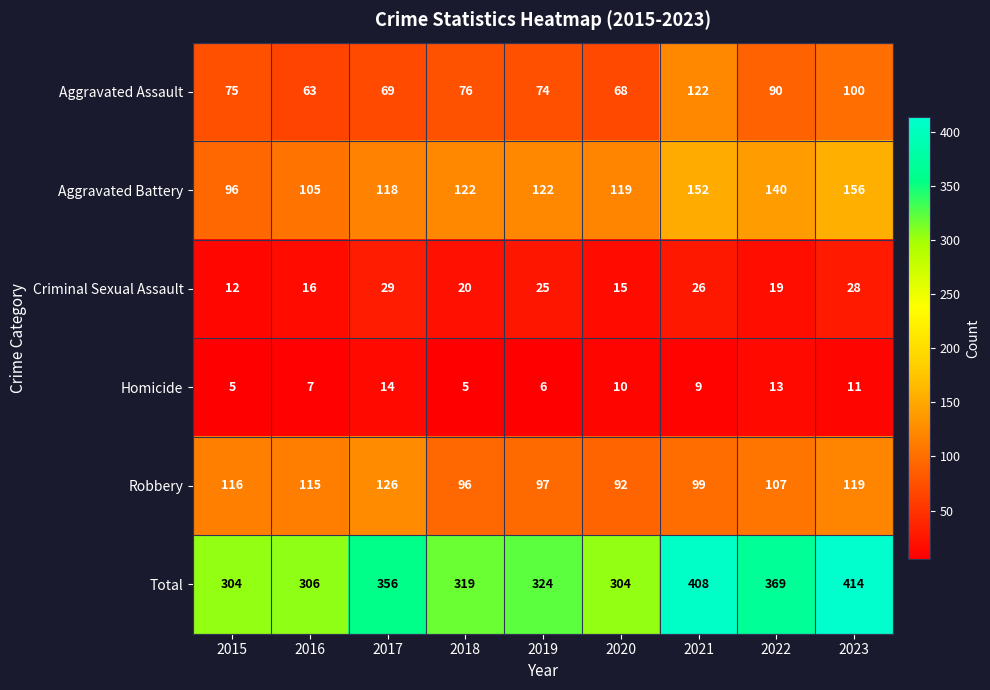

What is the average value of the Homicide series?

9